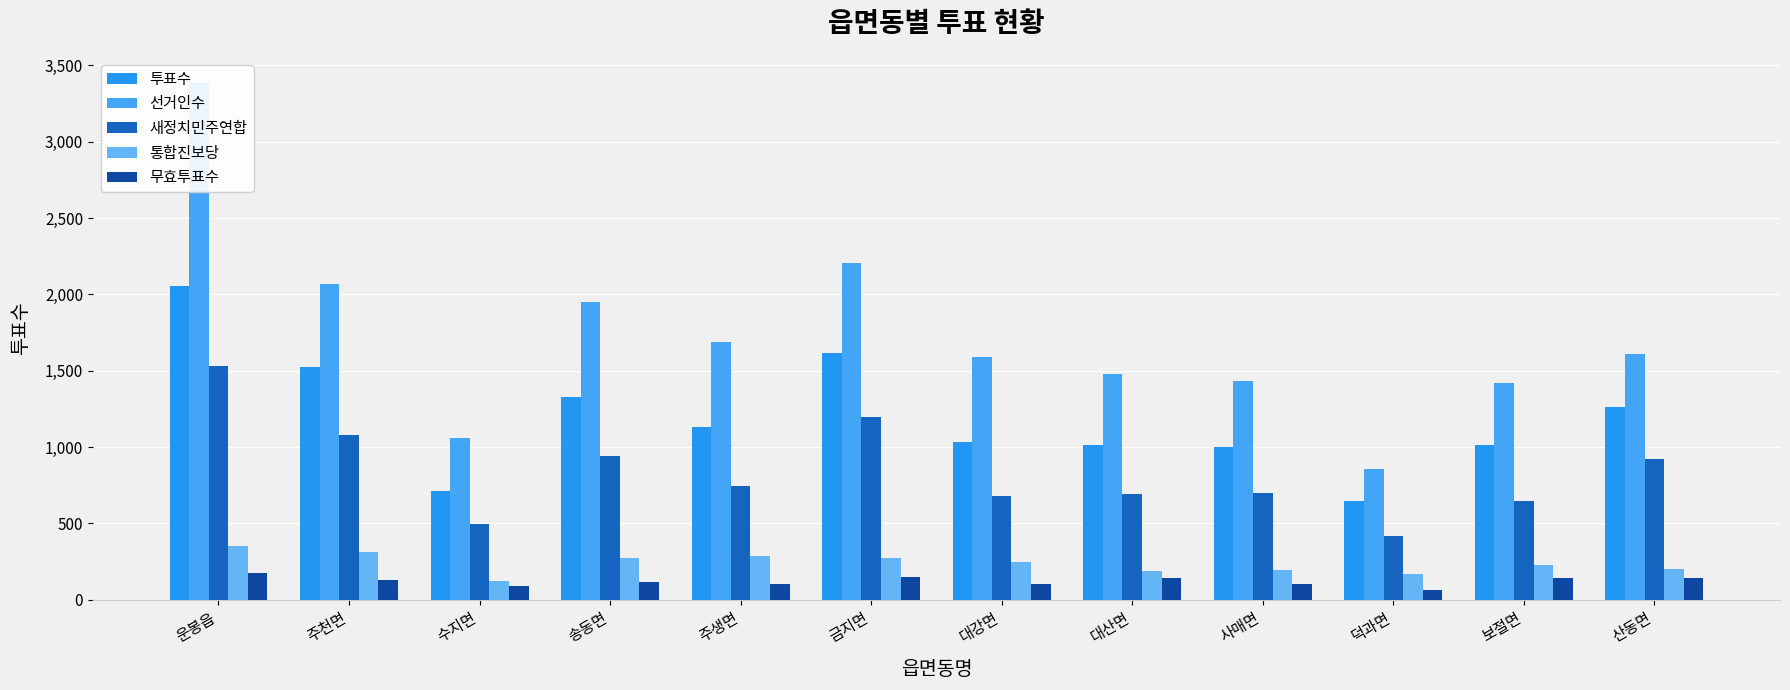

How many values in the 무효투표수 series are below 130?

6